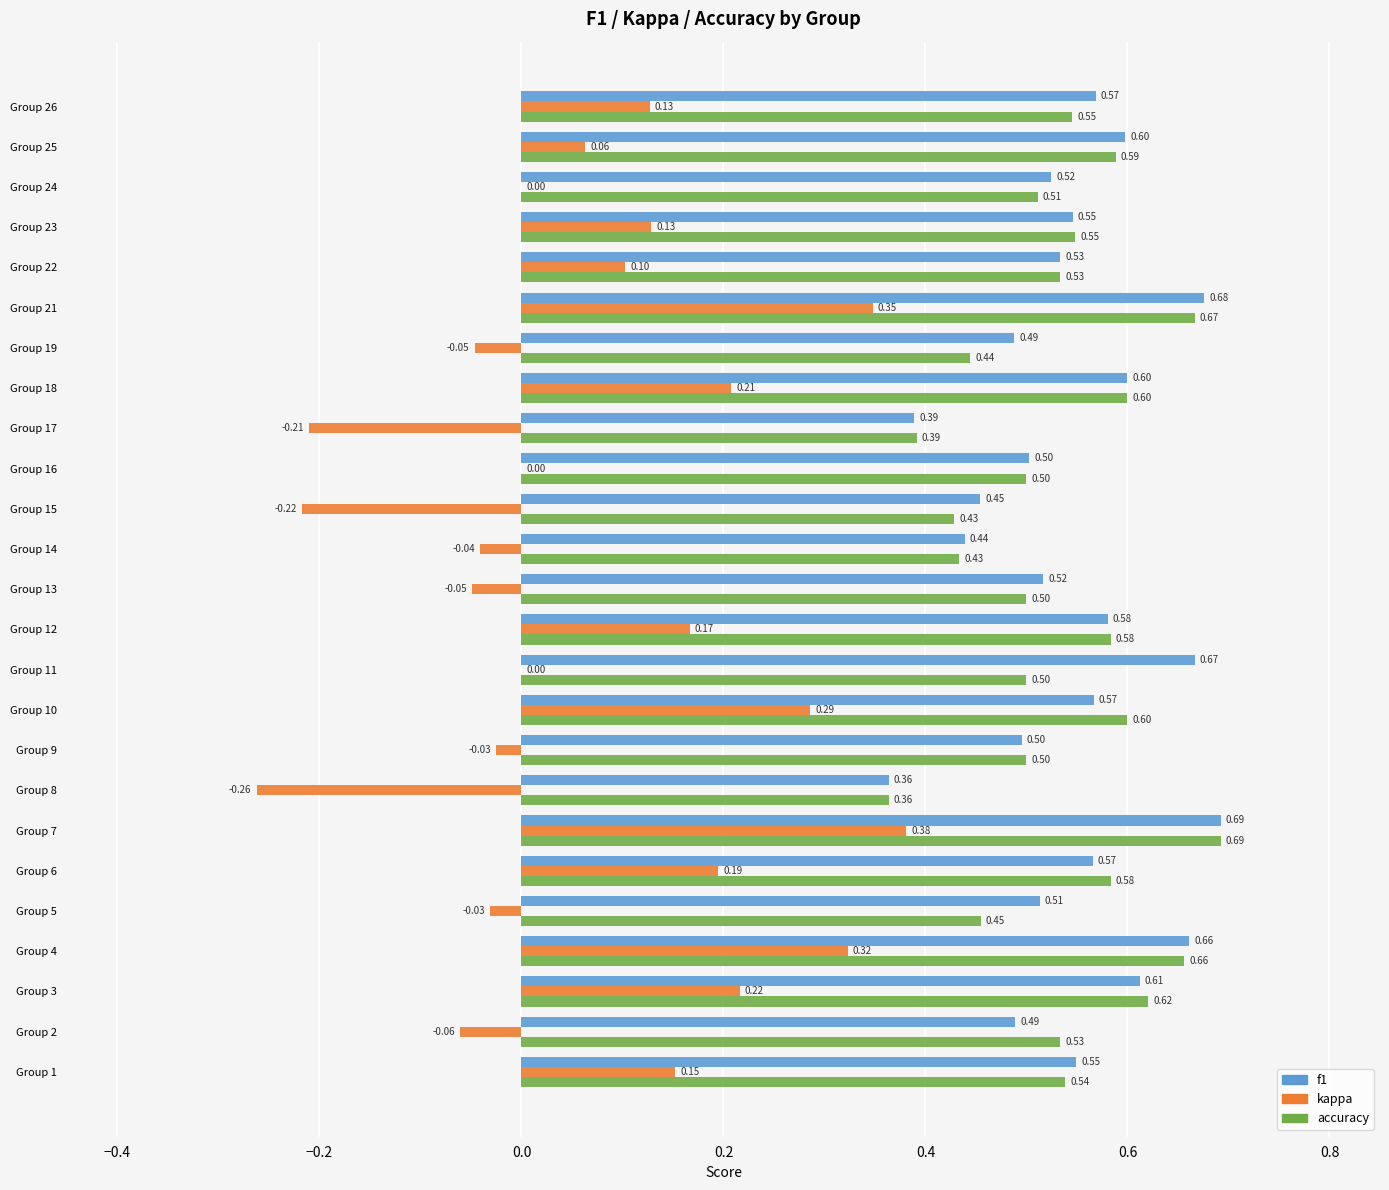

Between Group 4 and Group 18, which series saw the biggest shift?

kappa